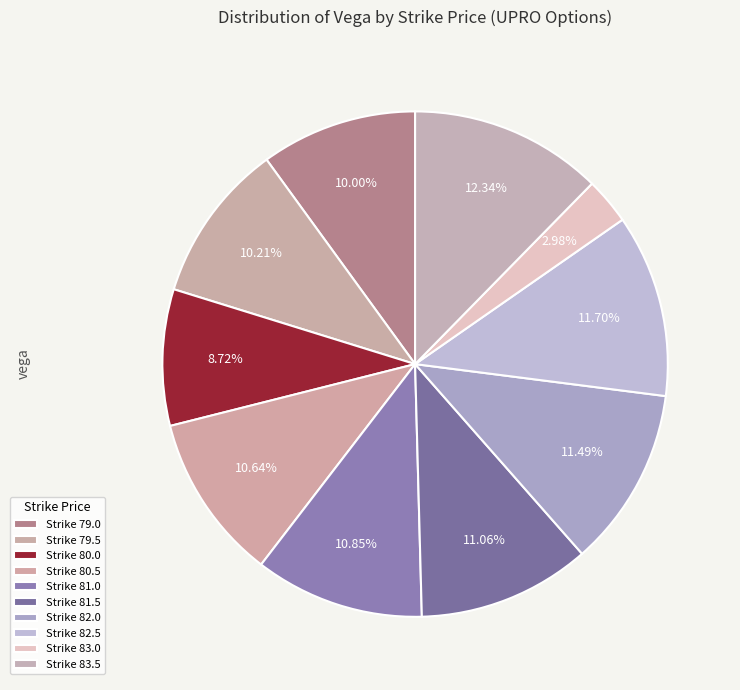

How many slices are in this pie chart?

10